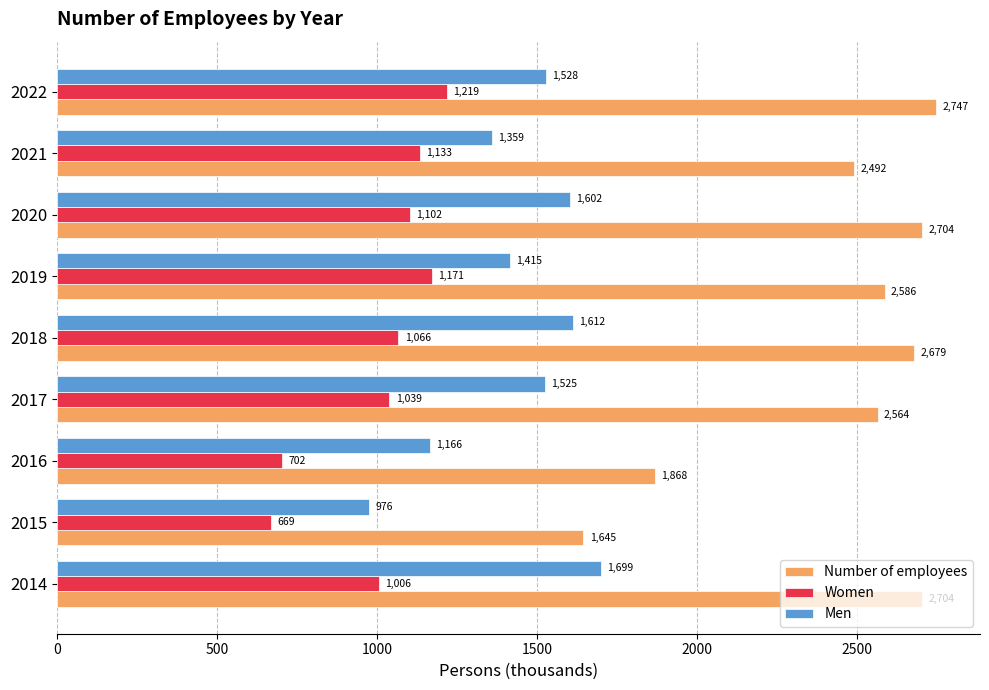

What are all the series names shown in the legend?

Number of employees, Women, Men